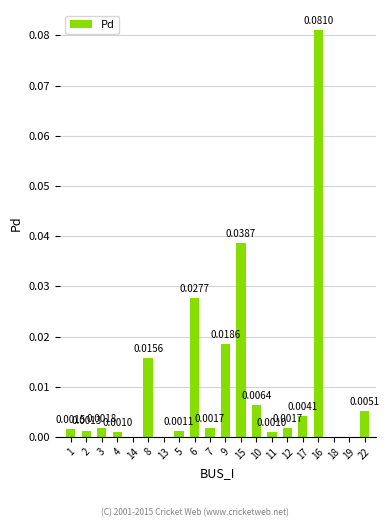

What is the change in value from 12 to 16?

+0.1